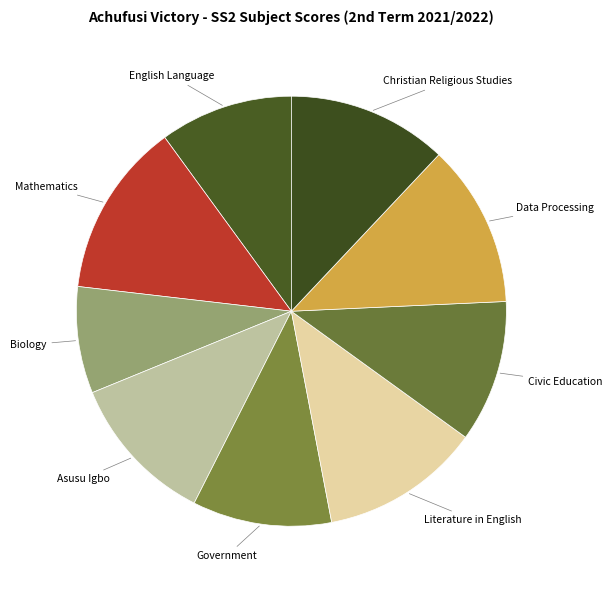

Approximately how many times larger is the value at Biology compared to Christian Religious Studies?

0.7